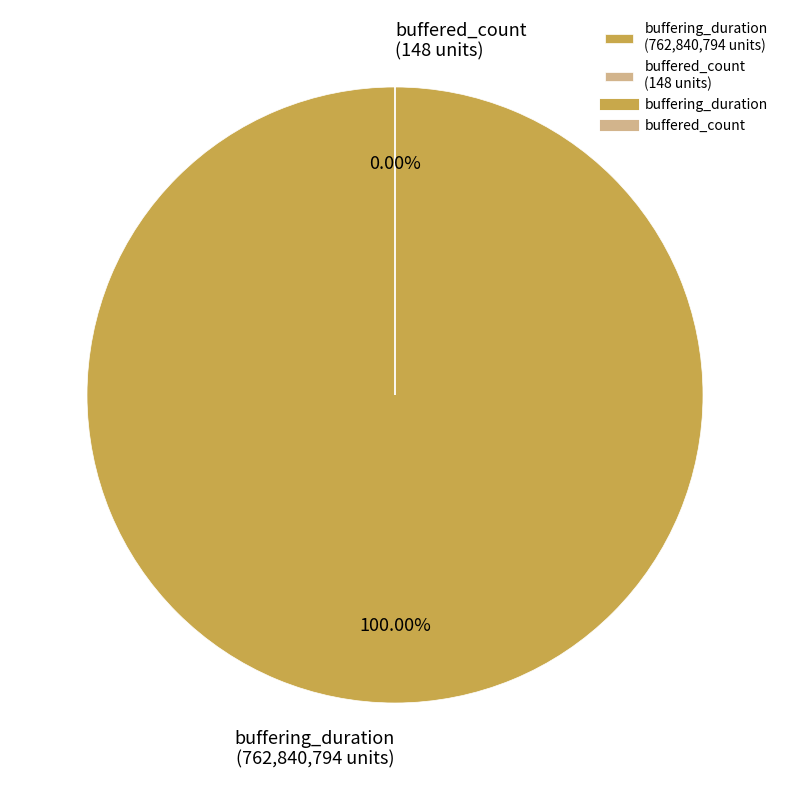

What is the change in value from buffering_duration to buffered_count?

-762840646